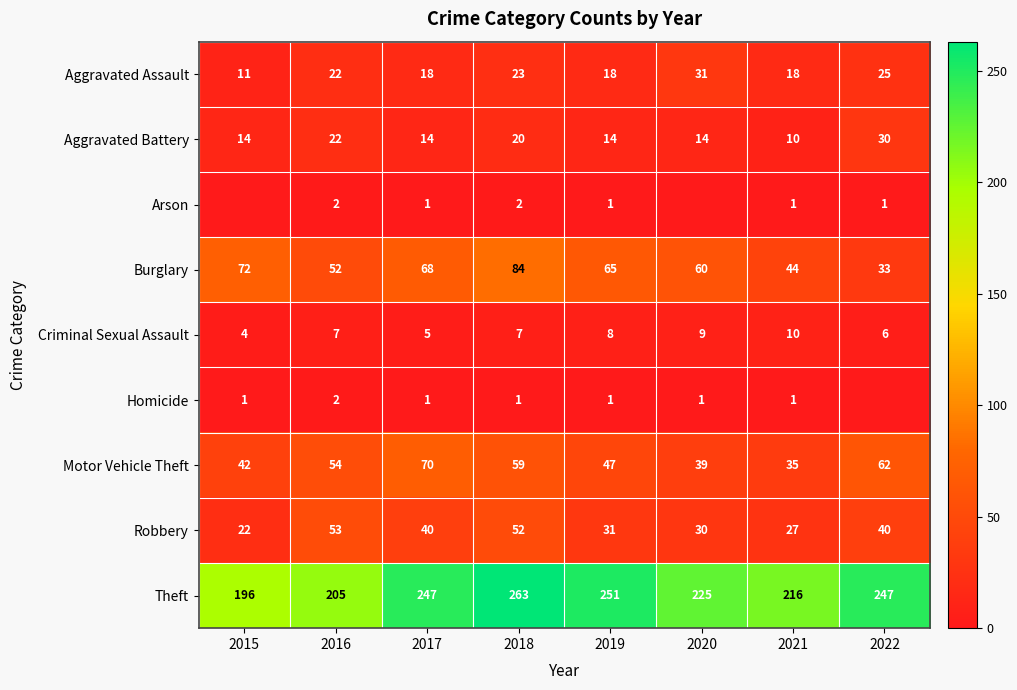

Rank the series by their maximum value, from highest to lowest.

Theft, Burglary, Motor Vehicle Theft, Robbery, Aggravated Assault, Aggravated Battery, Criminal Sexual Assault, Arson, Homicide